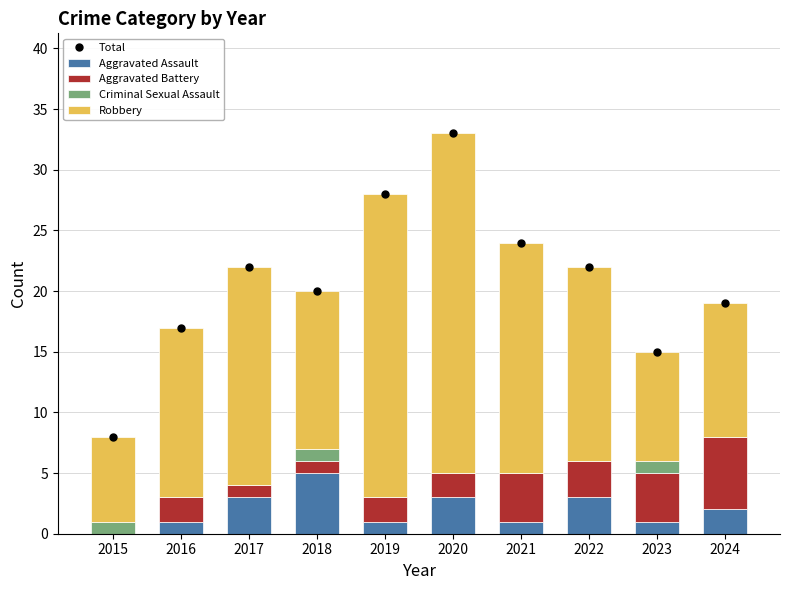

Rank the series by their maximum value, from lowest to highest.

Criminal Sexual Assault, Aggravated Assault, Aggravated Battery, Robbery, Total